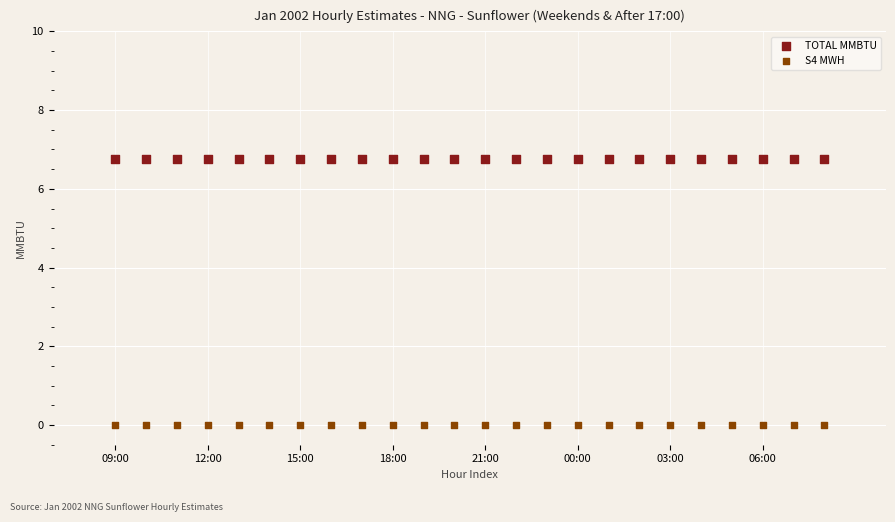

Which series reaches the minimum Y coordinate?

S4 MWH